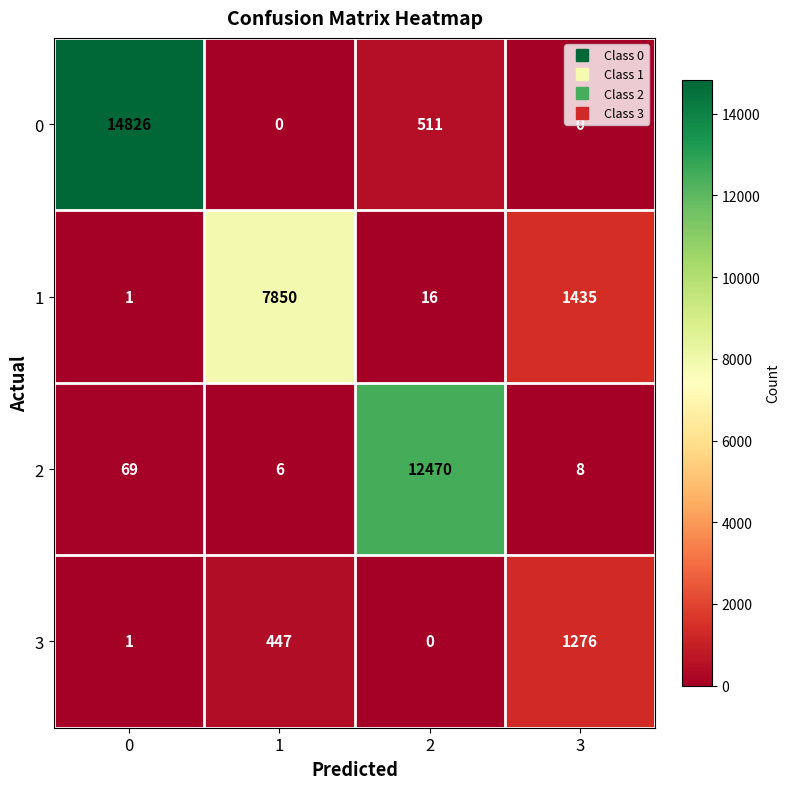

How many data points does each series have?

4